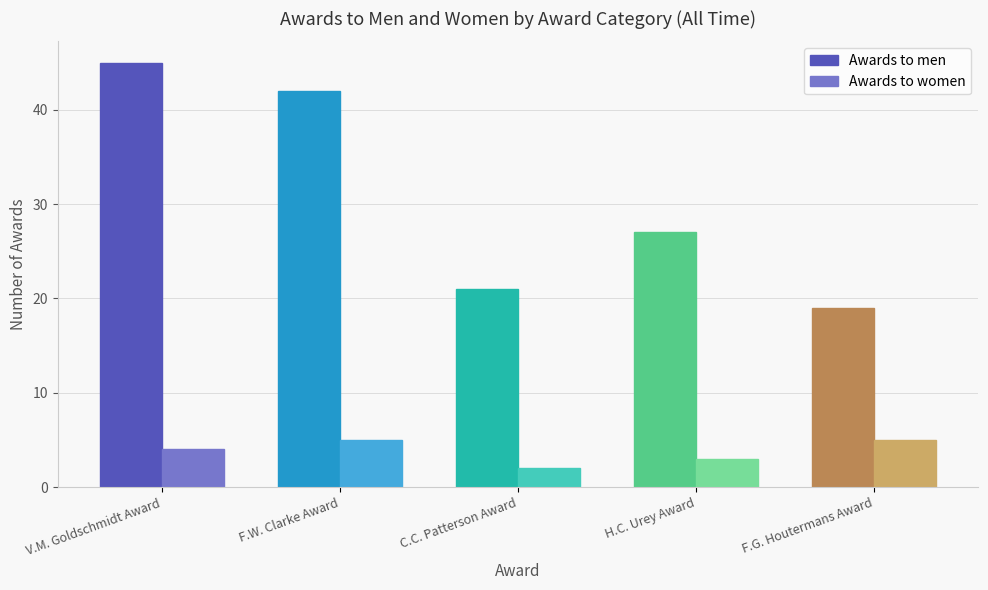

What is the difference between the maximum and minimum values in the Awards to men series?

26